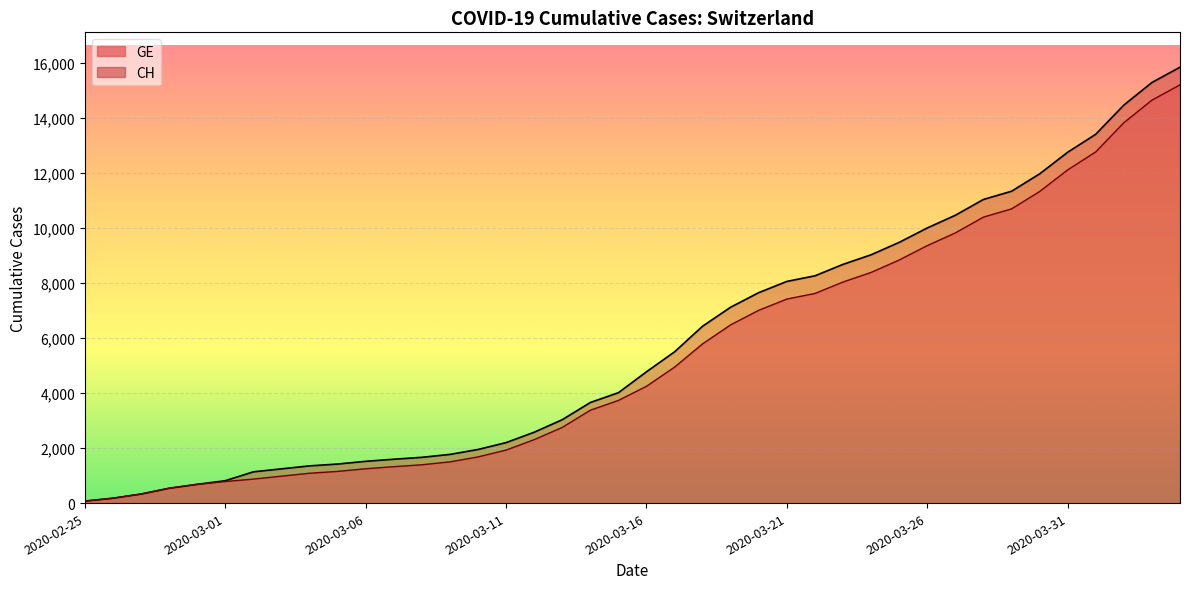

Which category has the lowest value in the GE series?

2020-02-25